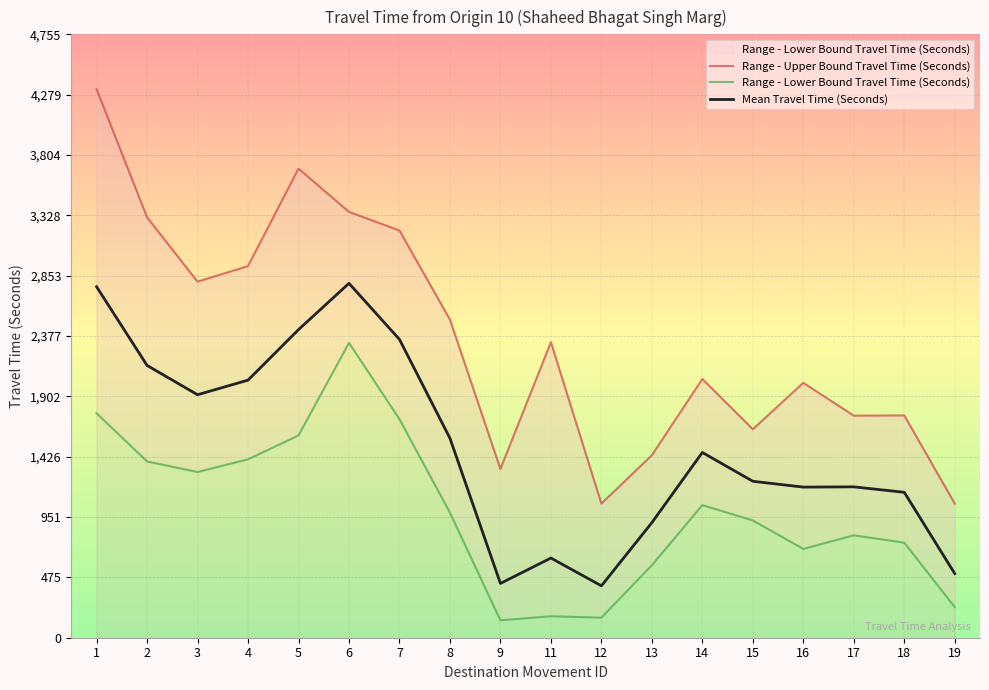

What is the value of the Mean Travel Time (Seconds) point at the 12th from the left?

907